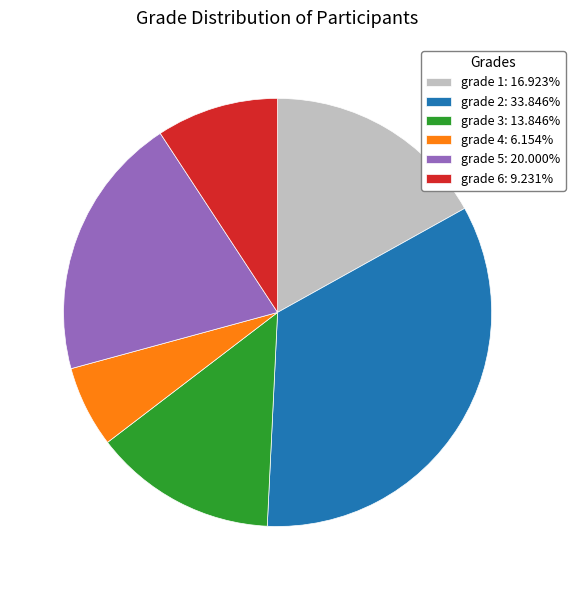

Approximately how many times larger is the value at grade 1: 16.923% compared to grade 3: 13.846%?

1.2